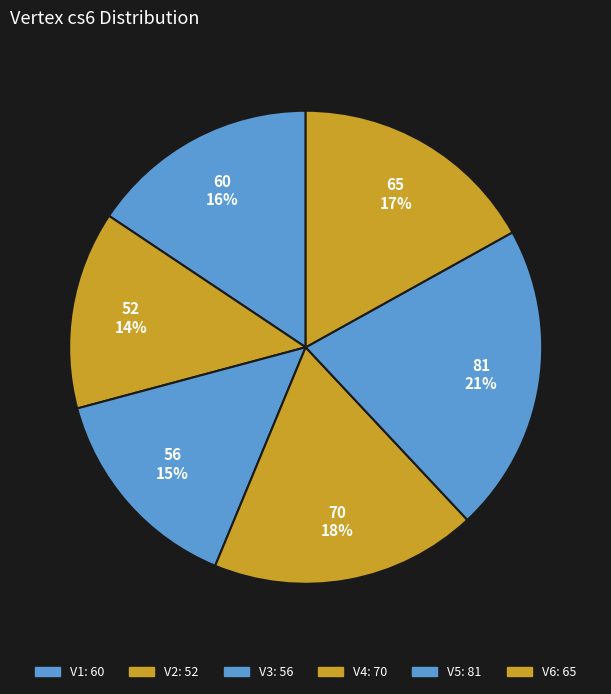

How many slices are in this pie chart?

6